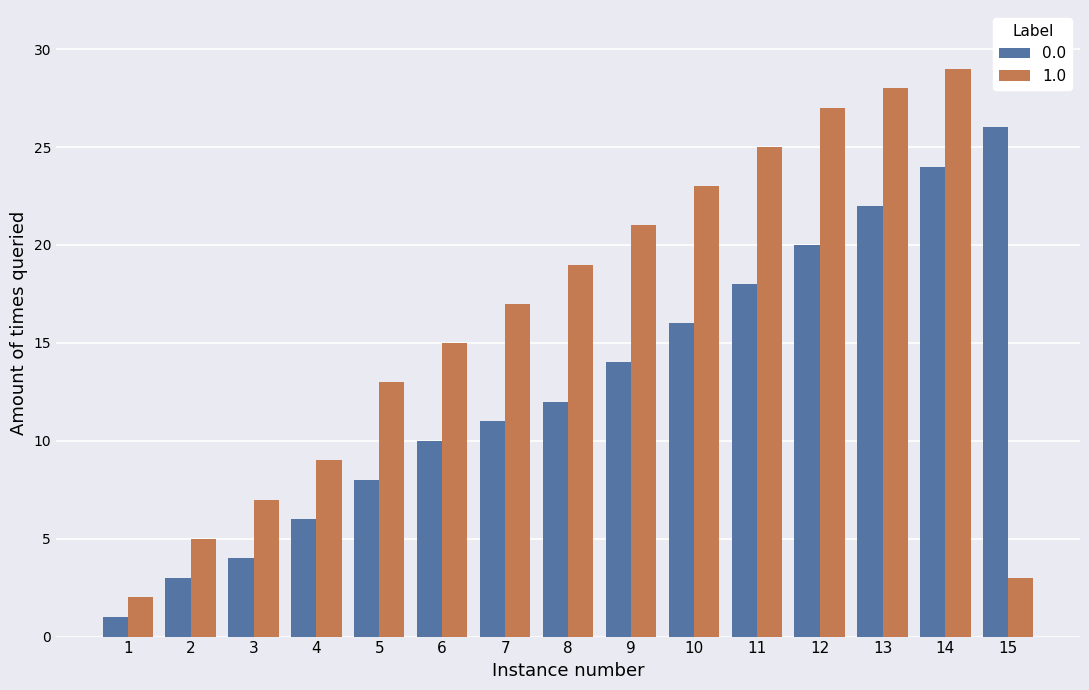

Which series has the largest range (max minus min)?

1.0